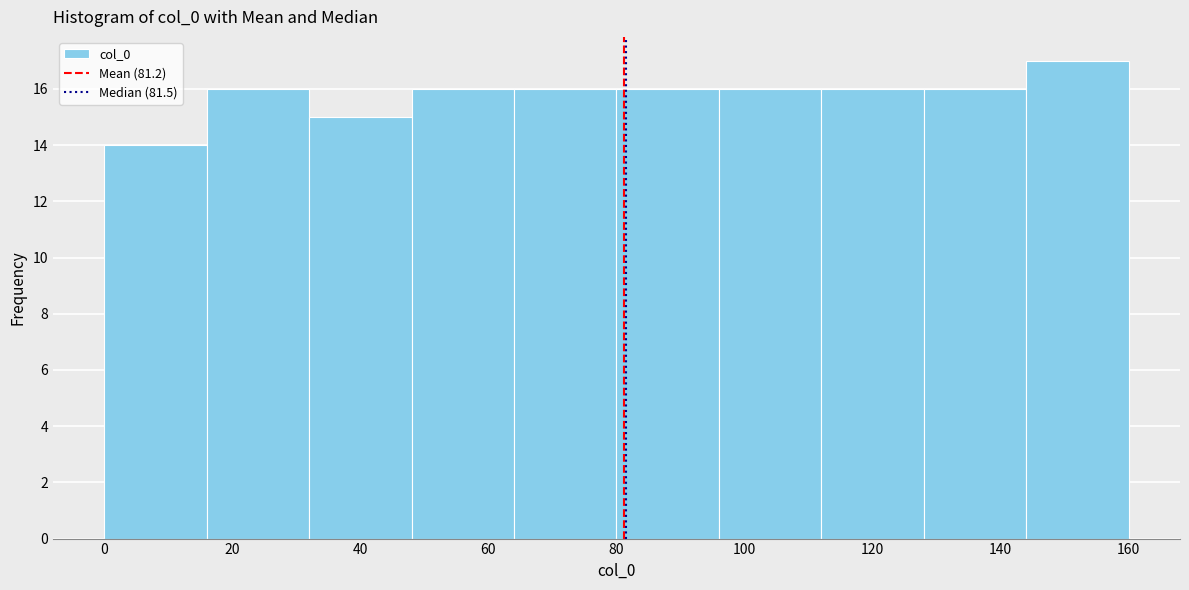

Reading left to right, transcribe this chart: for each bar, give the range it covers on the x-axis and its height. The values are not printed on the chart, so give them approximately, as read against the axis.

0 to 16: 14
16 to 32: 16
32 to 48: 15
48 to 64: 16
64 to 80: 16
80 to 96: 16
96 to 112: 16
112 to 128: 16
128 to 144: 16
144 to 160: 17